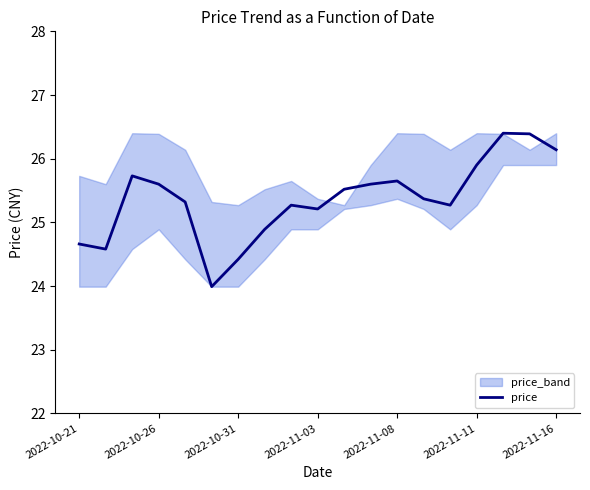

Is it true that price equals 24.4 at 2022-10-31?

True